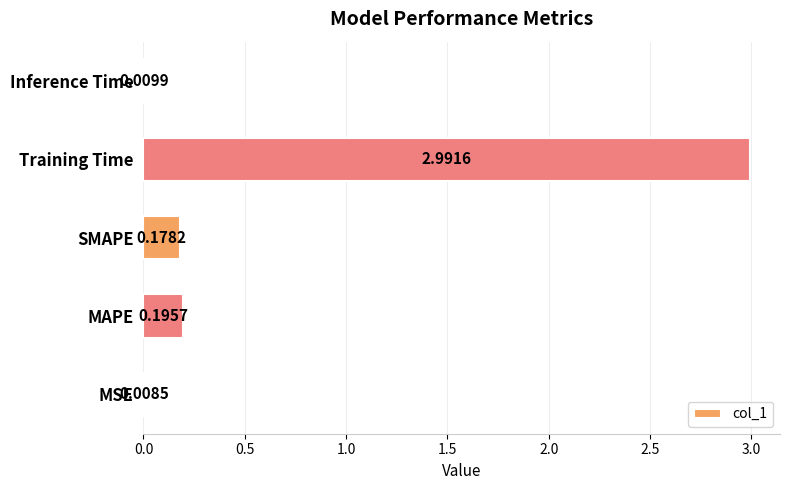

At which category does the chart reach its peak across all series?

Training Time